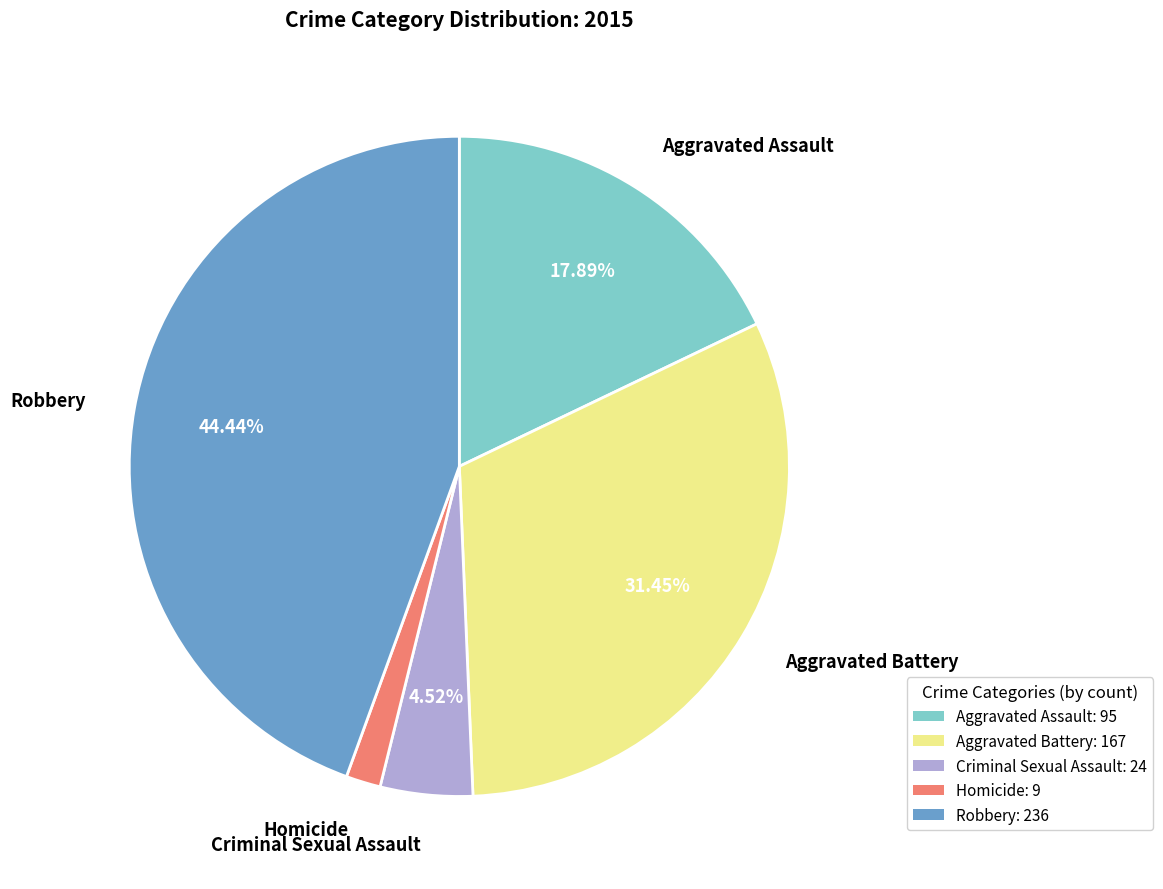

What percentage do Aggravated Assault and Criminal Sexual Assault together represent?

22.4%